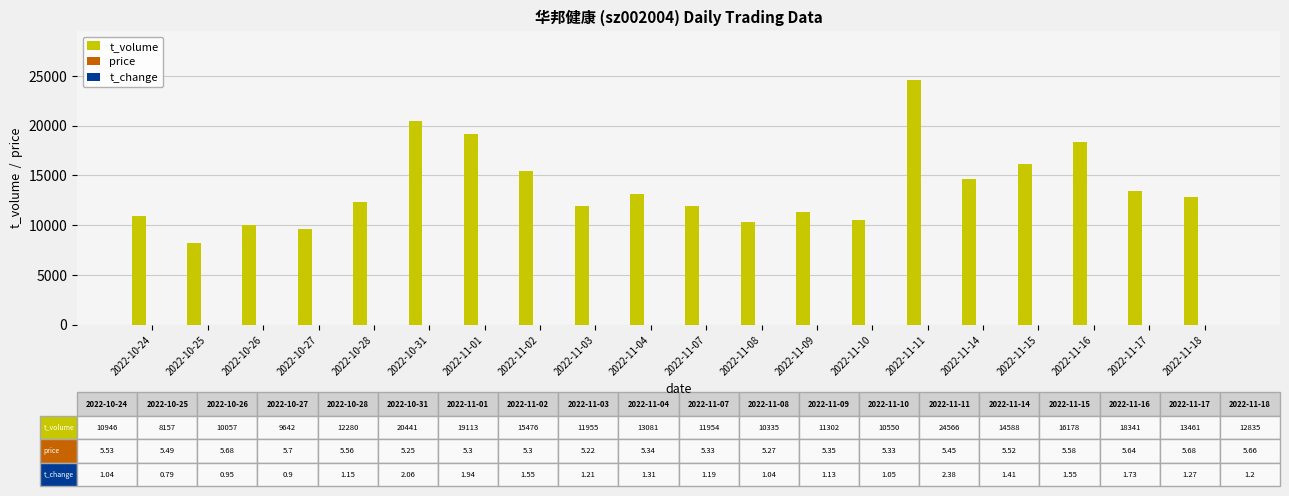

The value of t_volume at 2022-10-27 is 13172.6. True or false?

False